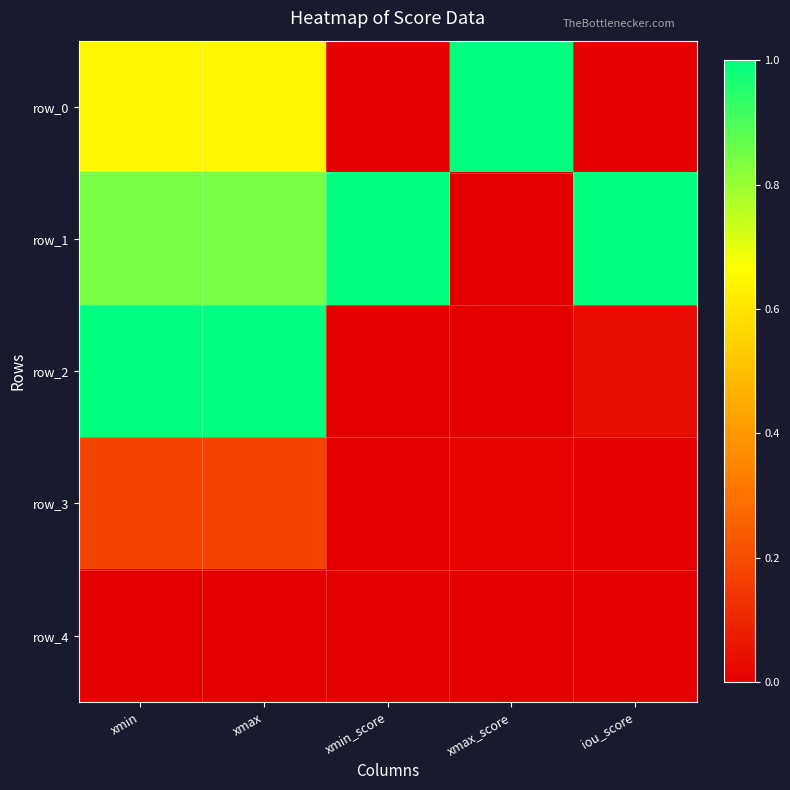

At which label does row_3 reach its peak?

xmin